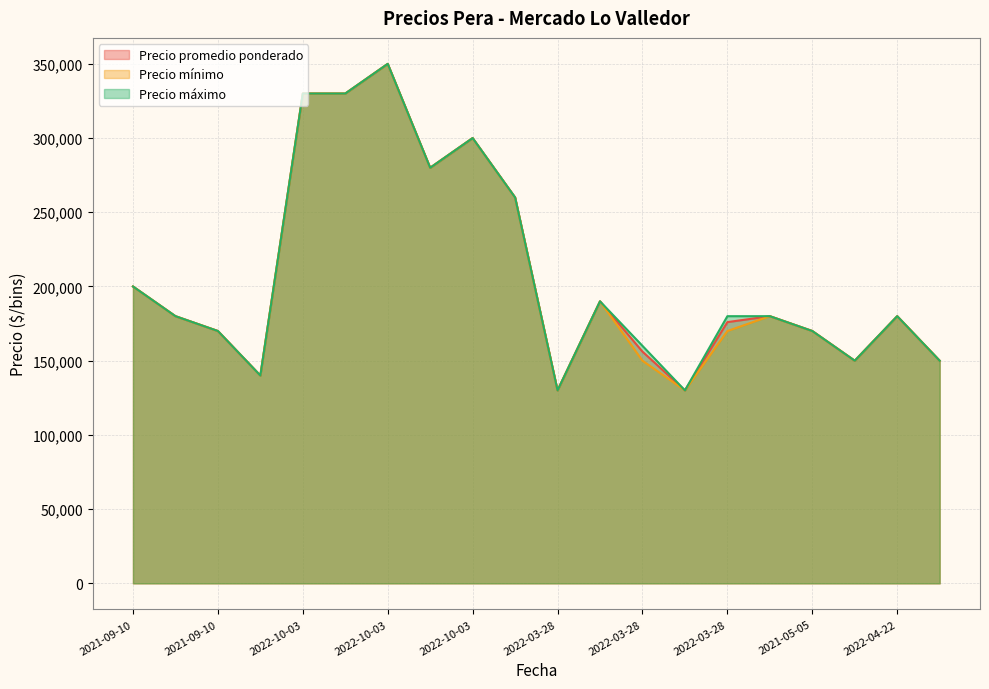

What is the sum of all Precio mínimo values?

4140000